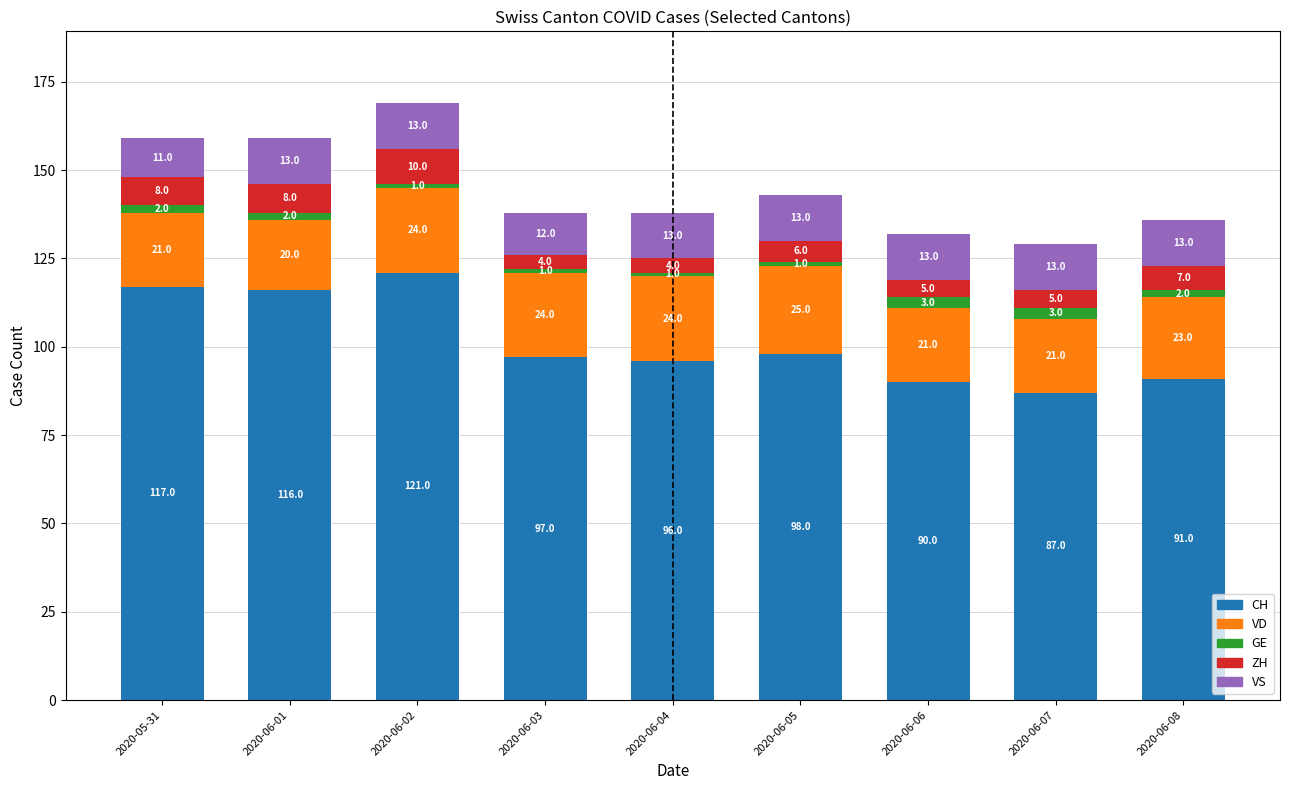

How many series are shown in this chart?

5